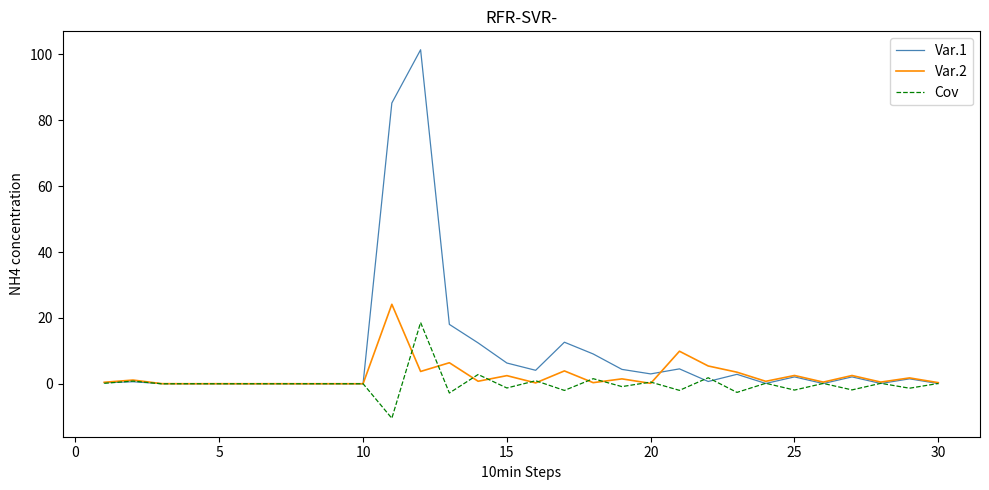

How many lines are shown in the chart?

3